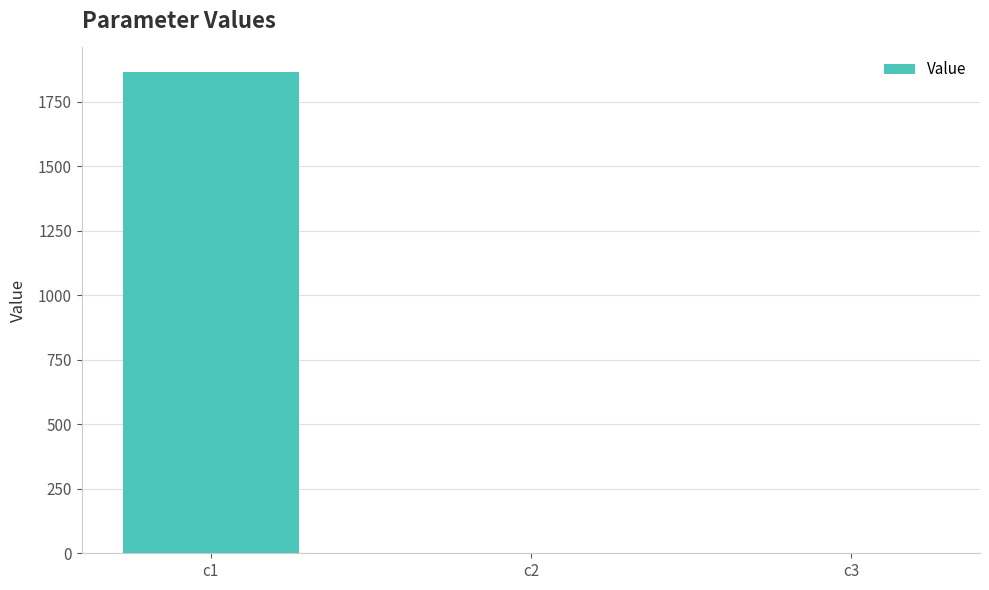

What is the sum of all values?

1866.3